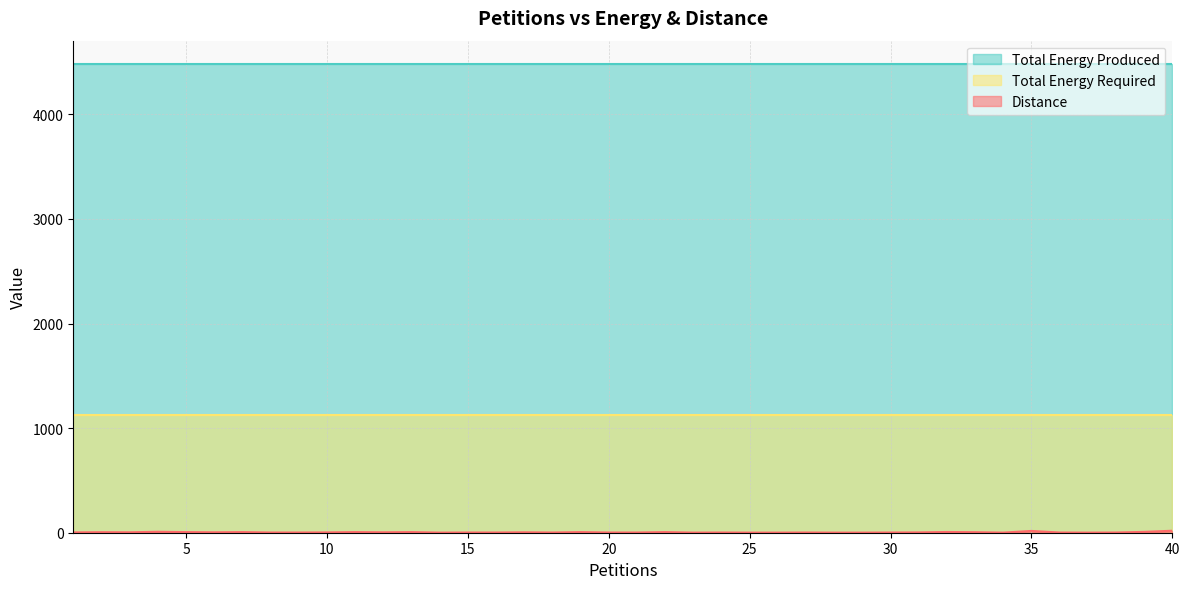

What is the average value of the Total Energy Produced series?

4480